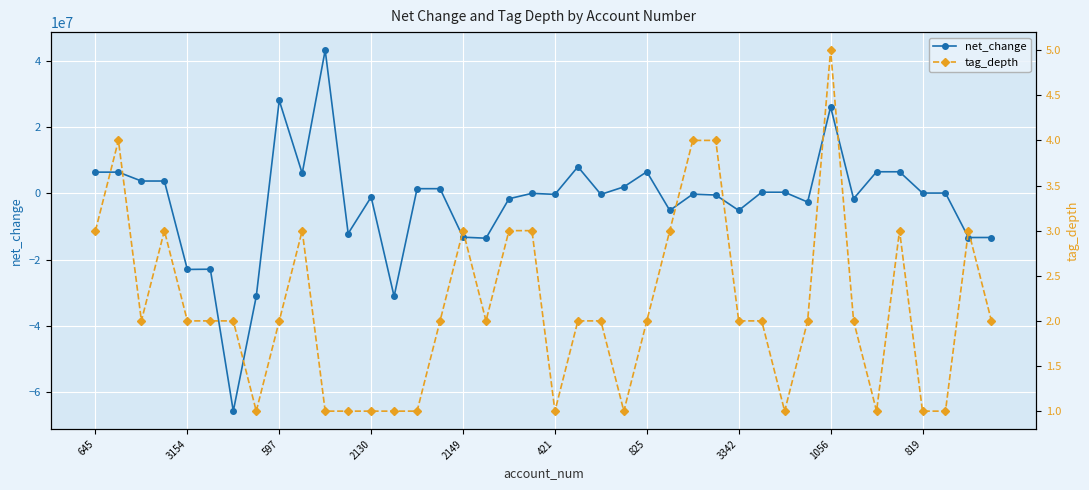

What is the highest value of the net_change series?

43228963